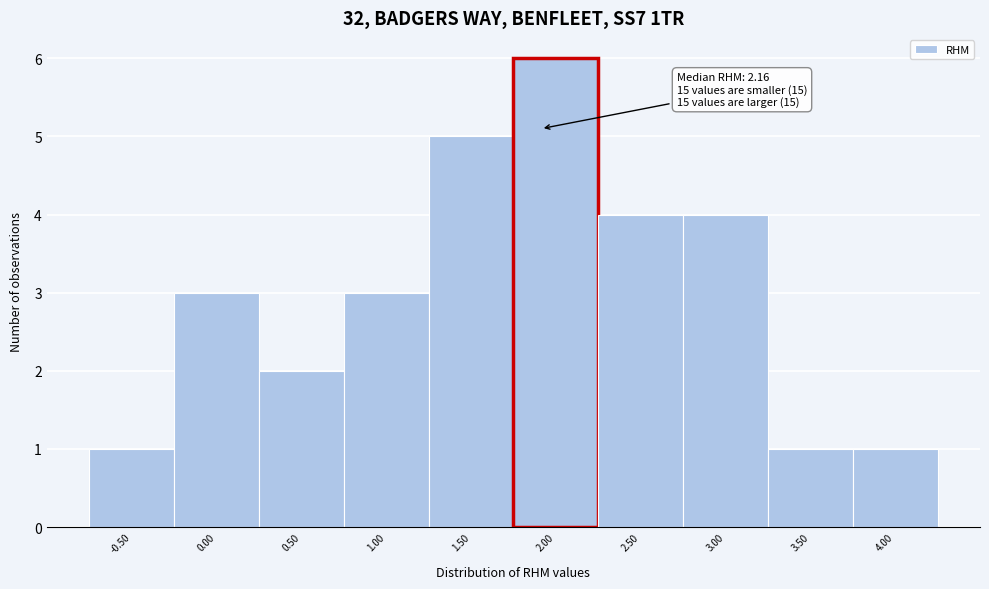

Reading right to left, what are all the values shown in this chart?

4.00=1	3.50=1	3.00=4	2.50=4	2.00=6	1.50=5	1.00=3	0.50=2	0.00=3	-0.50=1